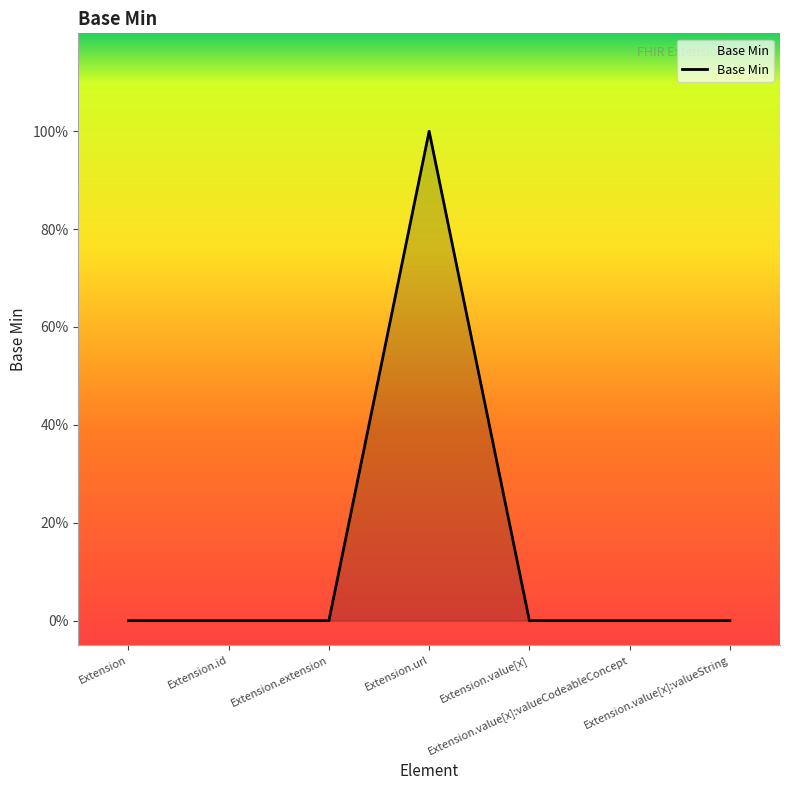

Does the chart display data point markers on the line(s)?

No